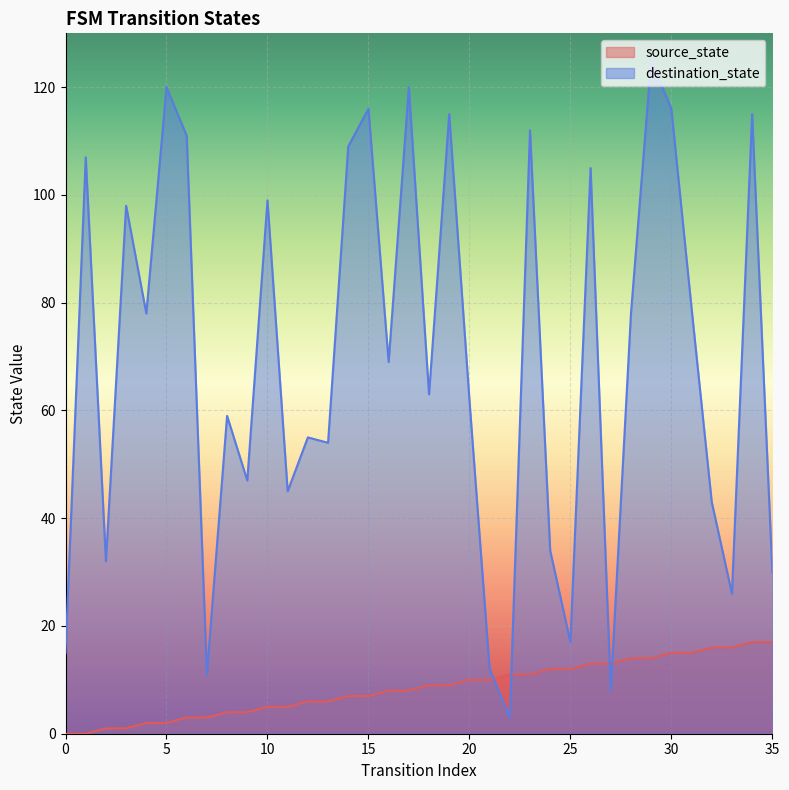

Is it true that destination_state equals 8 at 27?

True